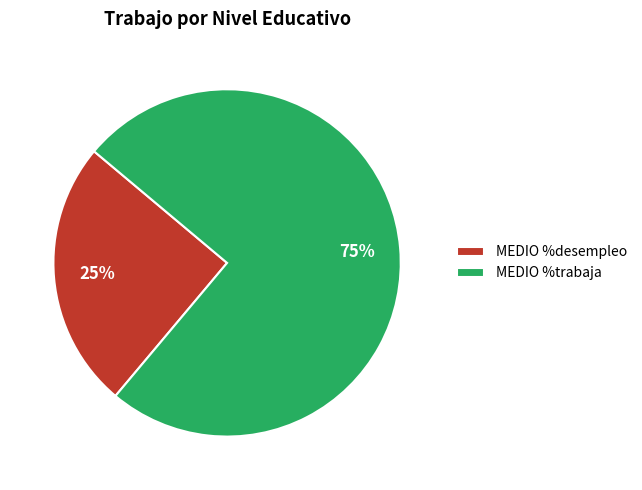

How many segments does this pie chart have?

2